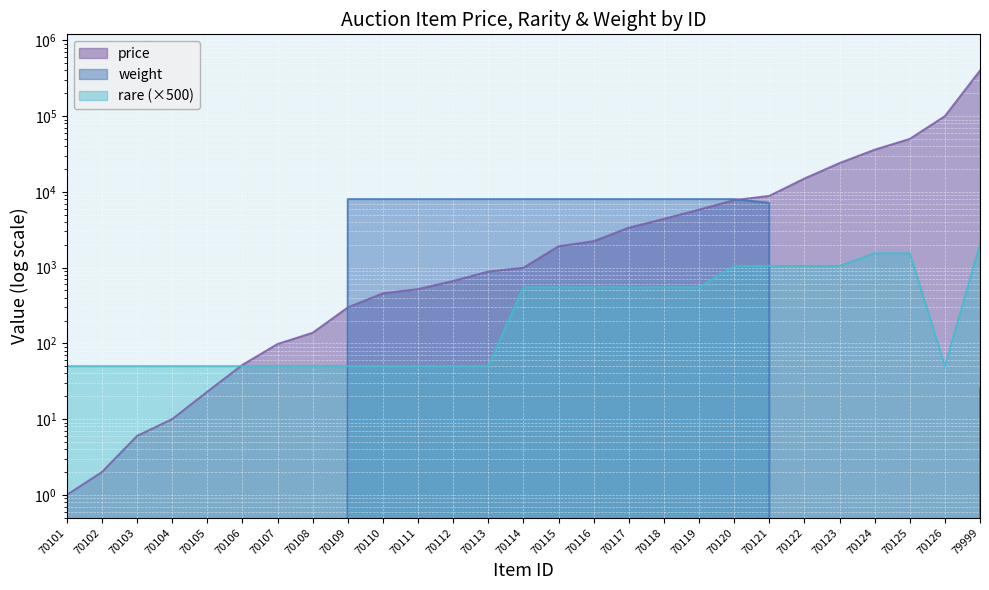

The rare series shows 88 at 70104. True or false?

False